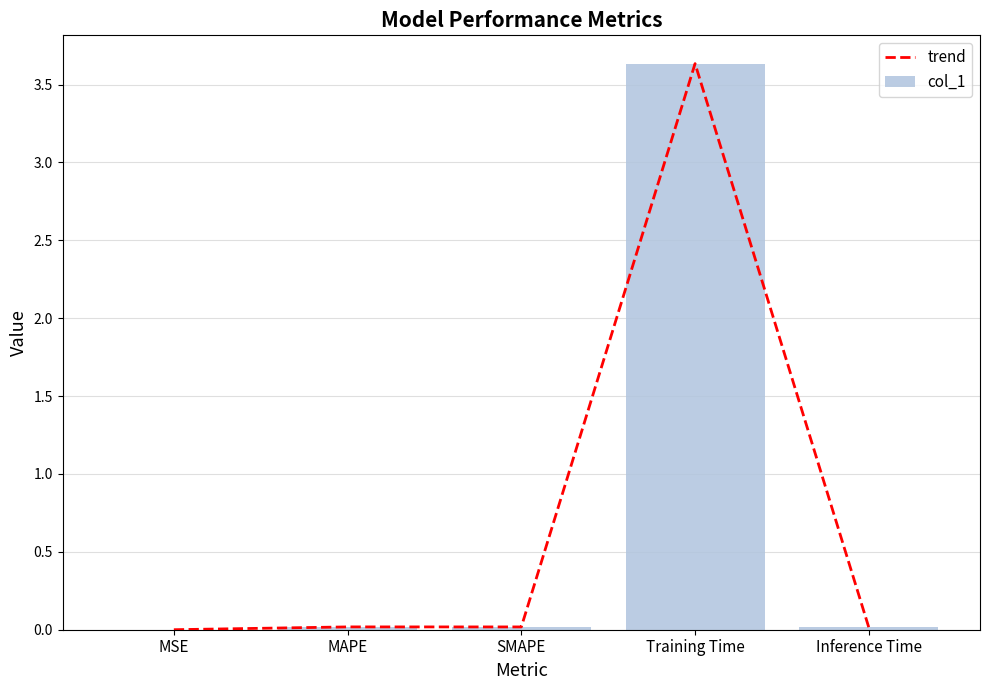

Which series changed the most between MAPE and SMAPE?

trend